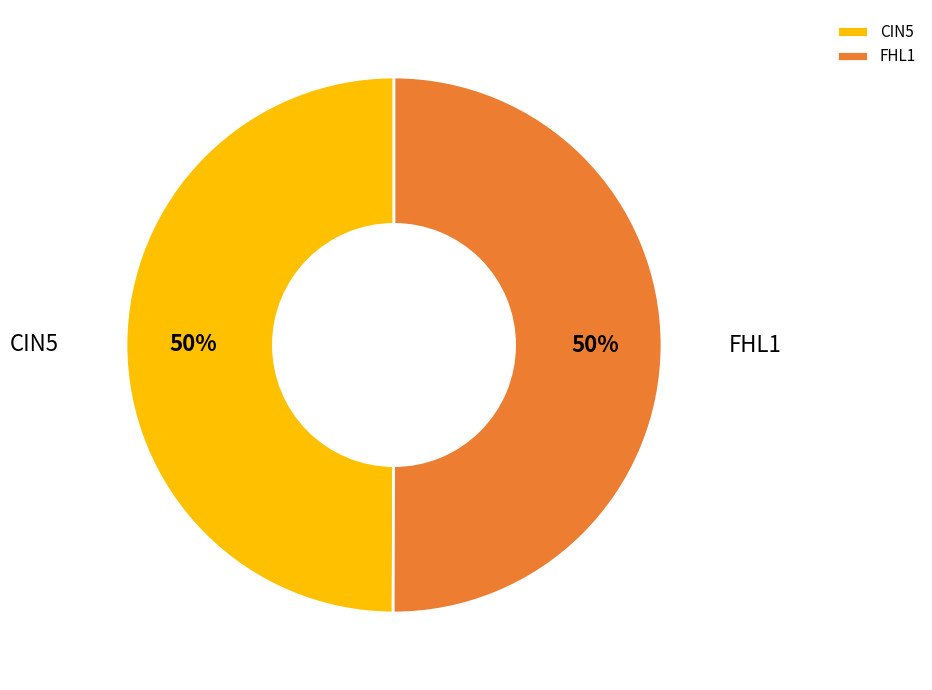

How many segments does this pie chart have?

2